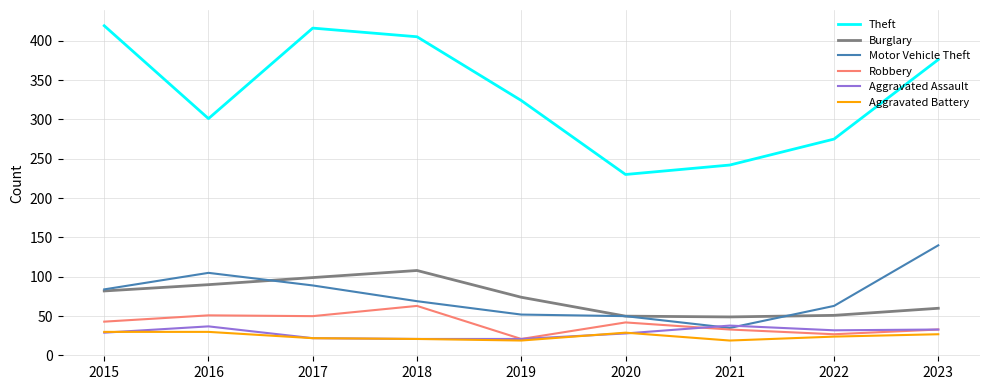

What is the minimum value shown in the chart?

19